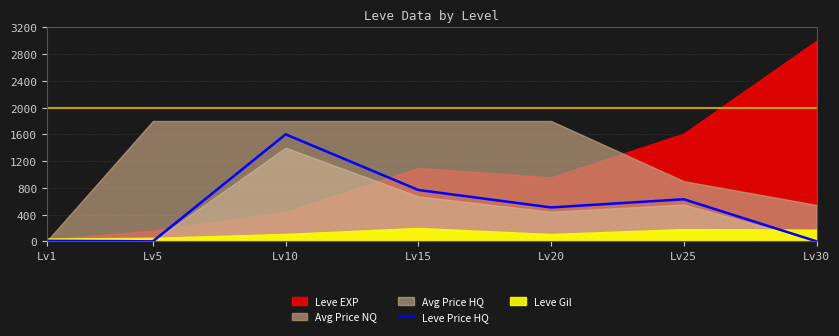

Reading left to right, extract all data points from this chart.

Lv1=7.8	Lv5=0.0	Lv10=1600.0	Lv15=768.0	Lv20=507.0	Lv25=629.3	Lv30=0.0